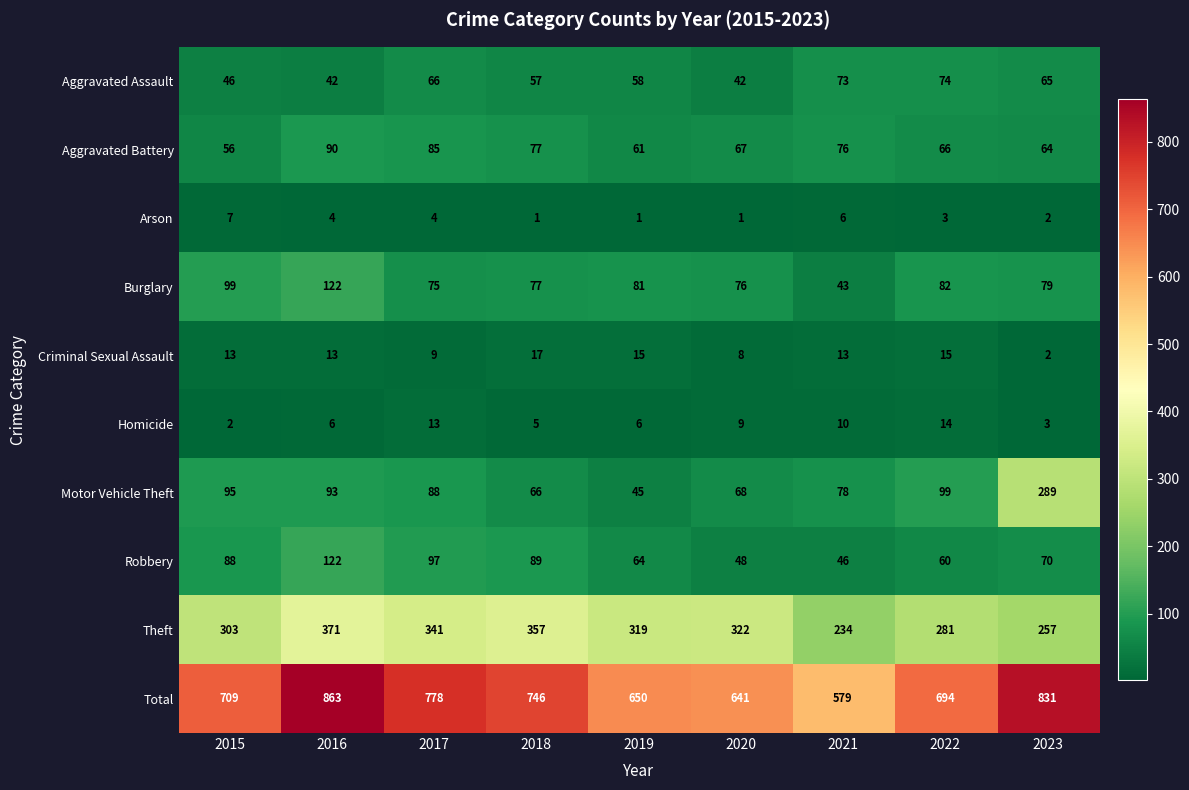

Rank the categories by Motor Vehicle Theft value from highest to lowest.

2023, 2022, 2015, 2016, 2017, 2021, 2020, 2018, 2019